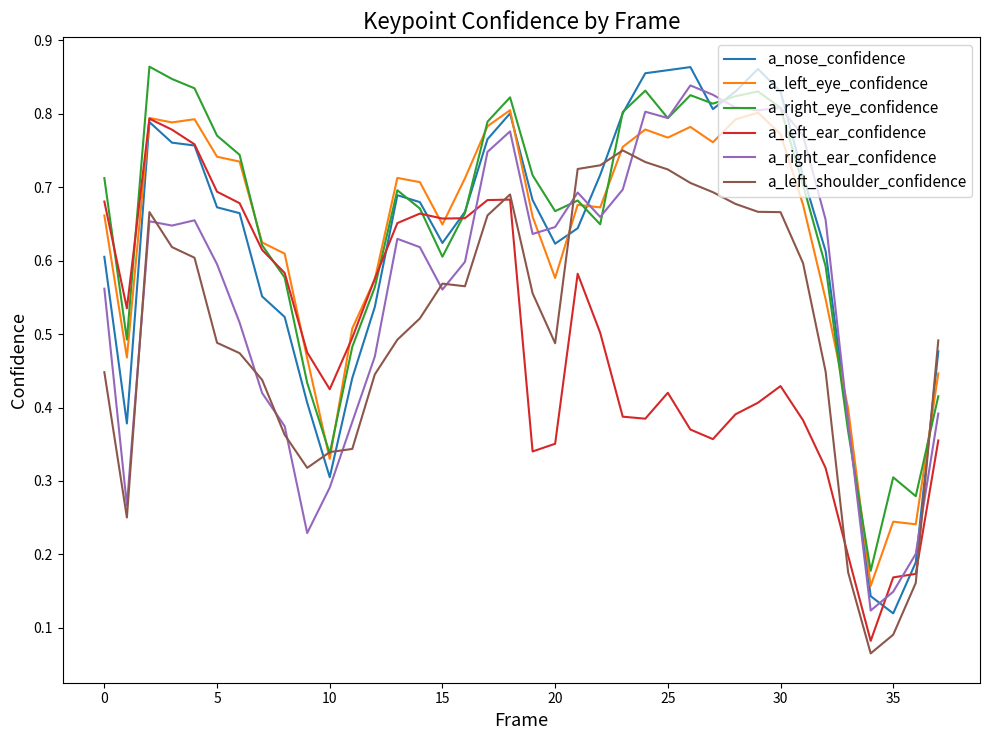

True or false: a_left_shoulder_confidence and a_nose_confidence intersect in this chart.

True